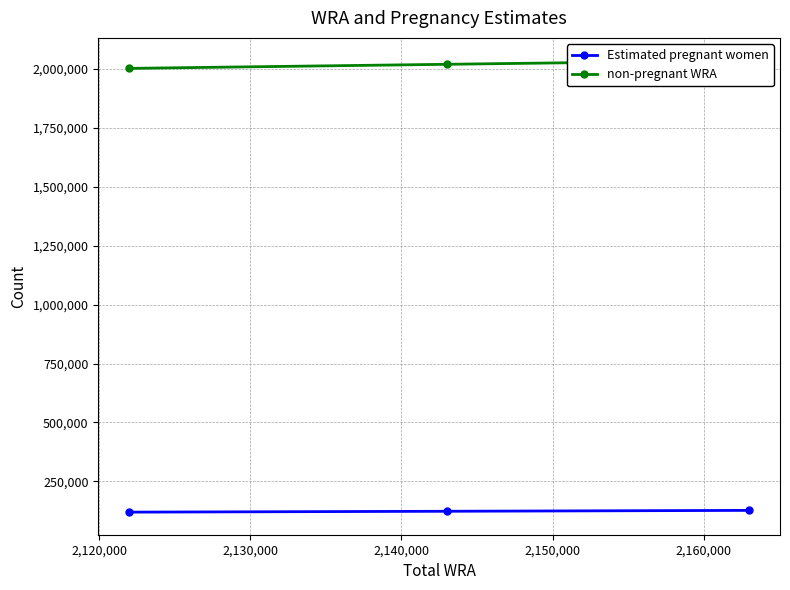

What is the highest value of the Estimated pregnant women series?

127167.7